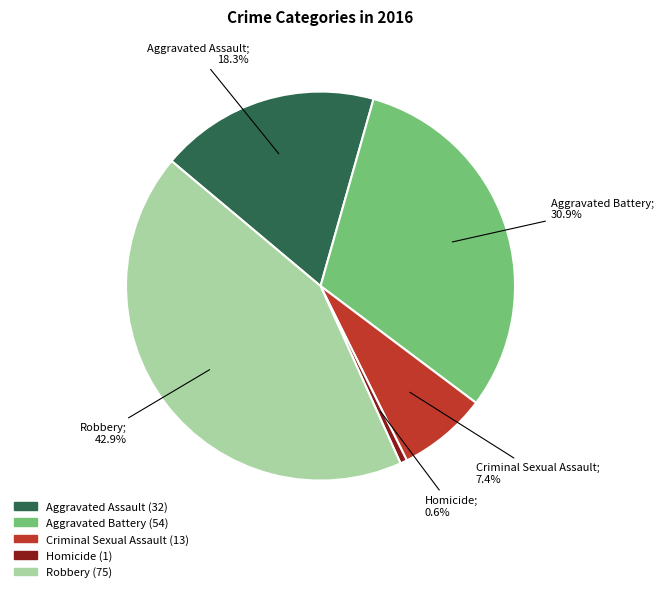

To the nearest percent, what is the difference between the largest and smallest slice percentages?

42%